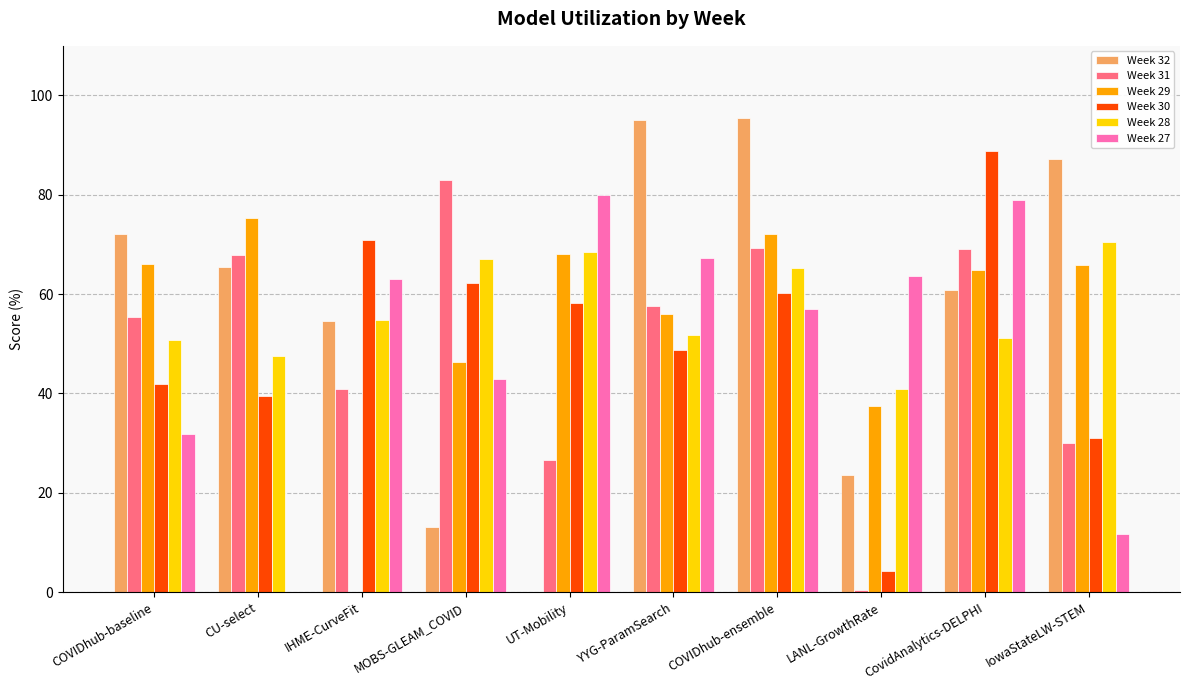

True or false: Week 30 has a value of 4.2 at LANL-GrowthRate.

True